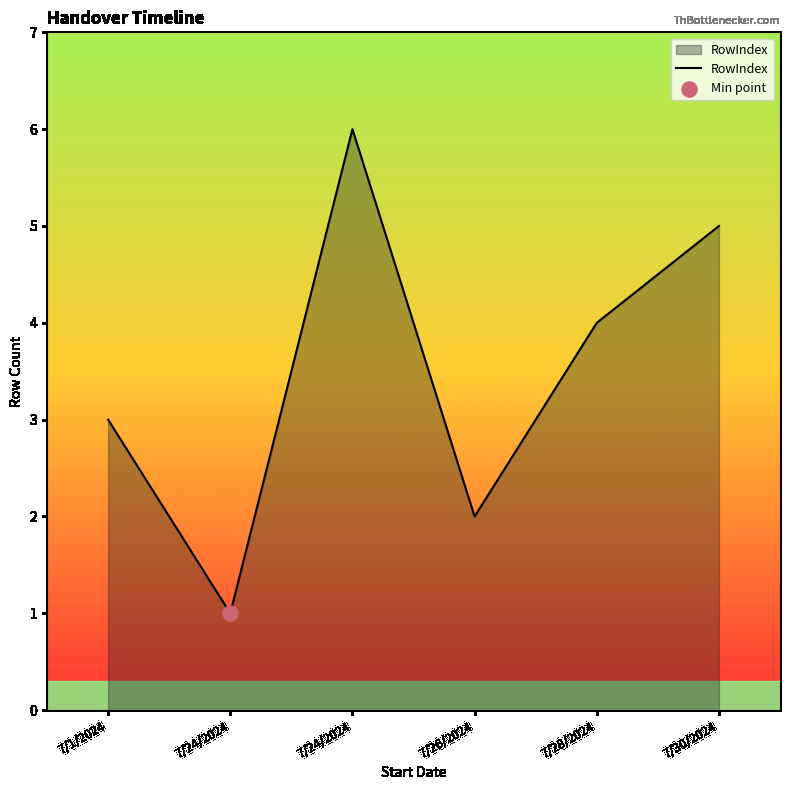

What is the ratio of the value at 7/24/2024 to the value at 7/24/2024?

0.2